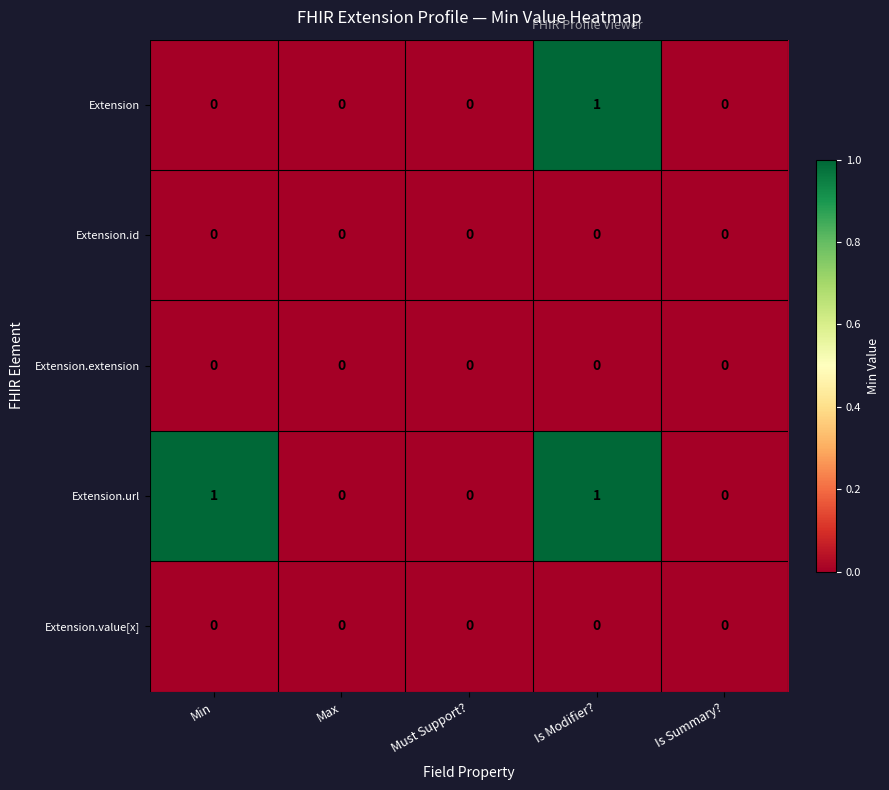

Reading left to right, list all the values displayed in this chart.

Extension: 0	0	0	1	0
Extension.id: 0	0	0	0	0
Extension.extension: 0	0	0	0	0
Extension.url: 1	0	0	1	0
Extension.value[x]: 0	0	0	0	0